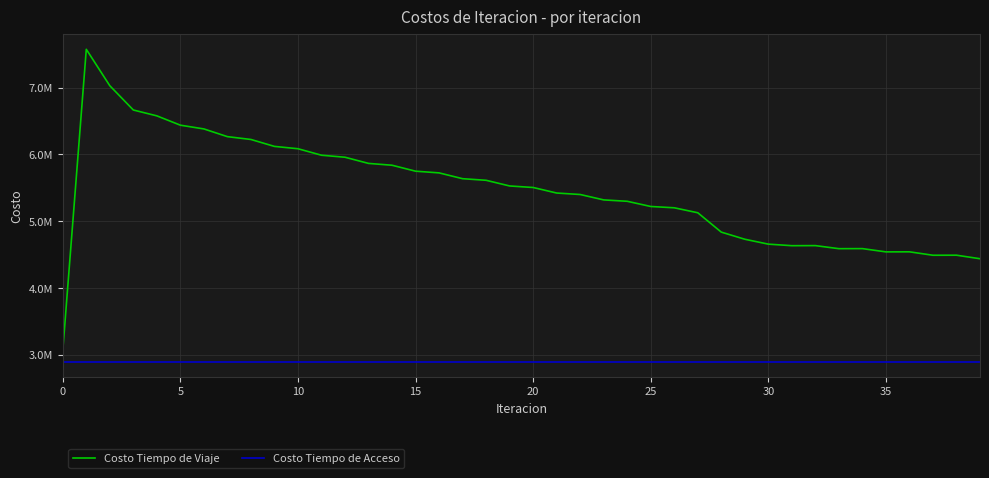

True or false: Costo Tiempo de Acceso and Costo Tiempo de Viaje intersect in this chart.

False